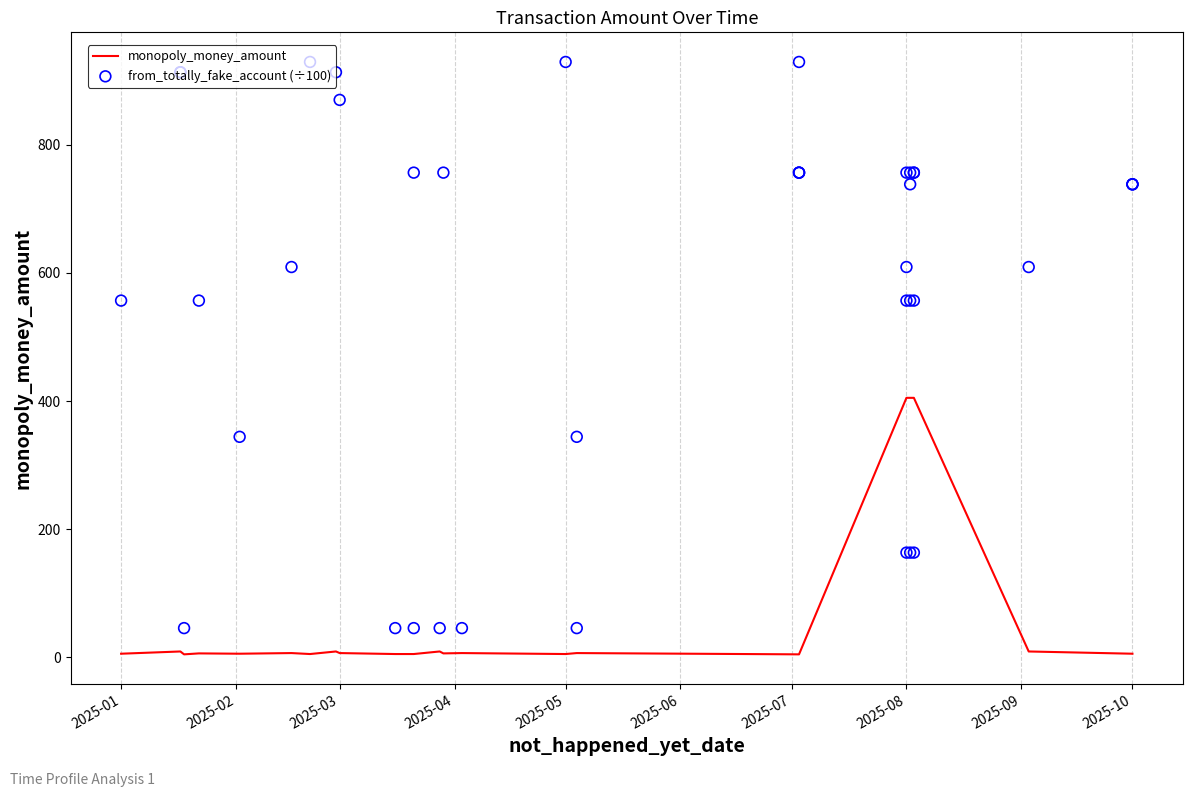

What are all the series names shown in the legend?

monopoly_money_amount, from_totally_fake_account (÷100)